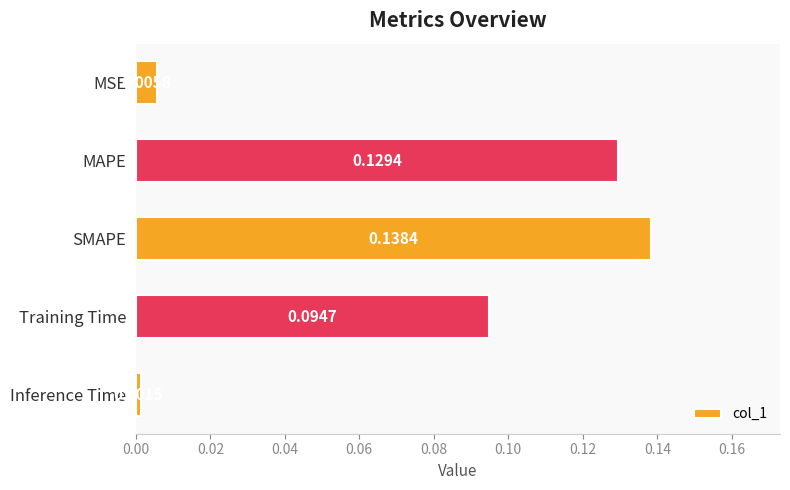

What is the sum of all values?

0.4